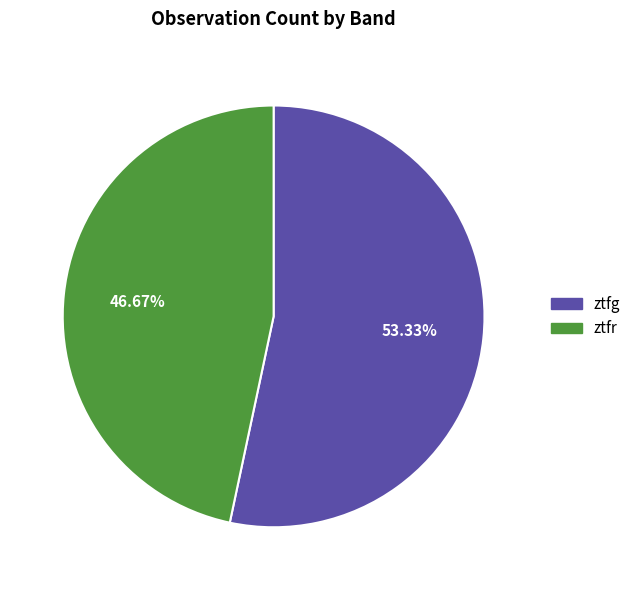

Rank the categories by value from lowest to highest.

ztfr, ztfg